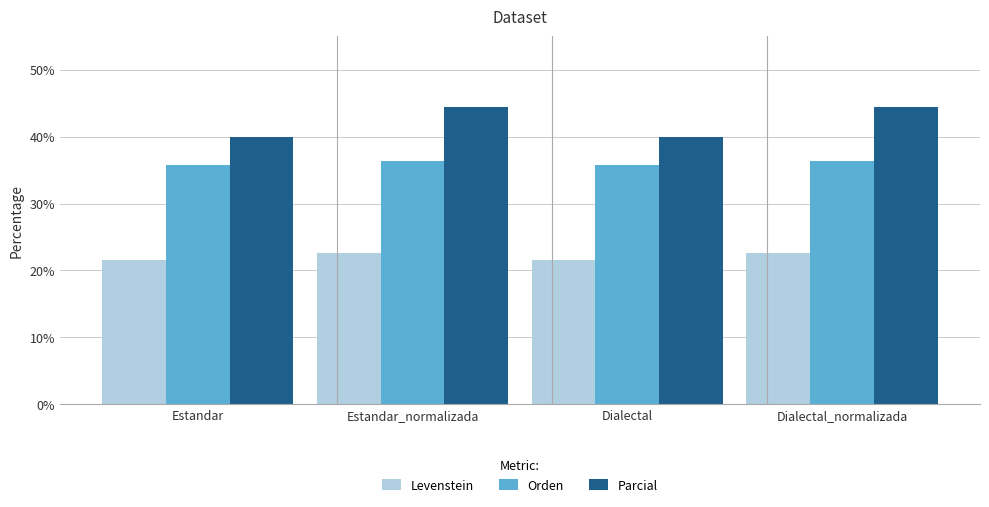

What is the label of the 3rd bar from the right?

Estandar_normalizada